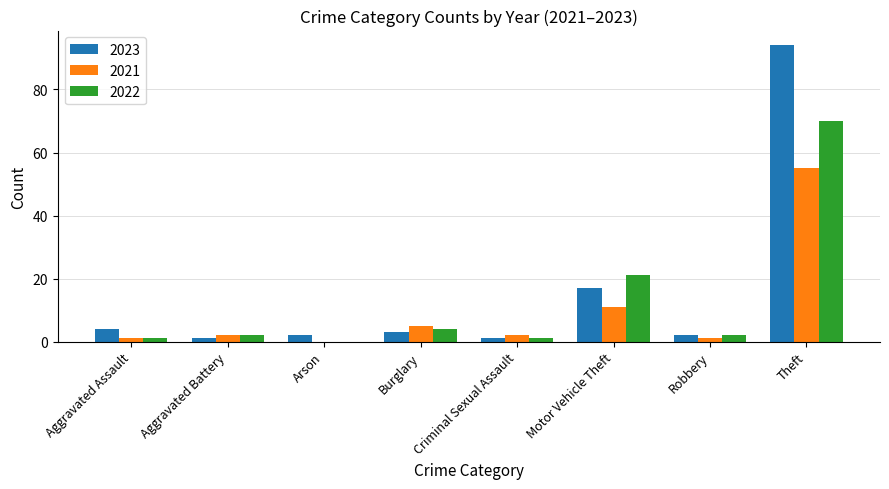

True or false: 2023 has a value of 1 at Aggravated Battery.

True